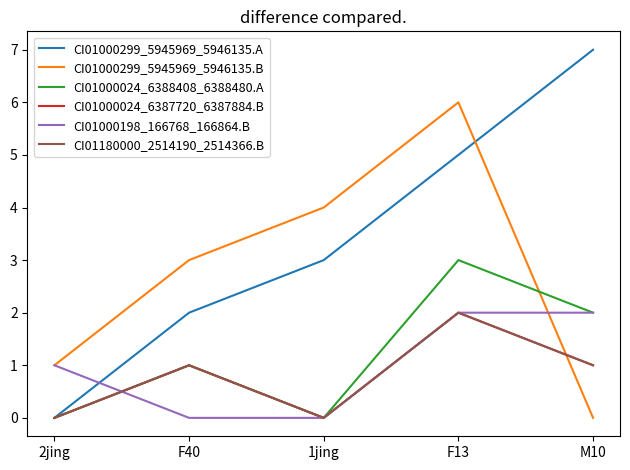

Does the chart display data point markers on the line(s)?

No